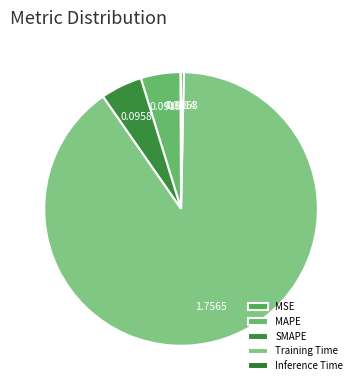

The MAPE slice represents 5% of the pie. True or false?

True